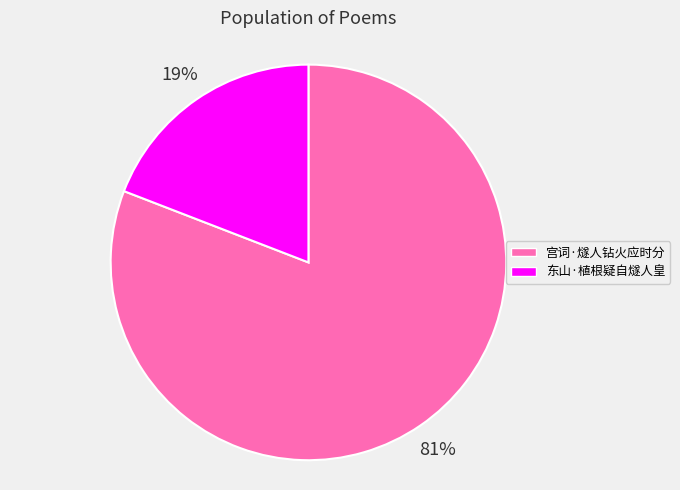

To the nearest percent, what is the average slice percentage?

50%